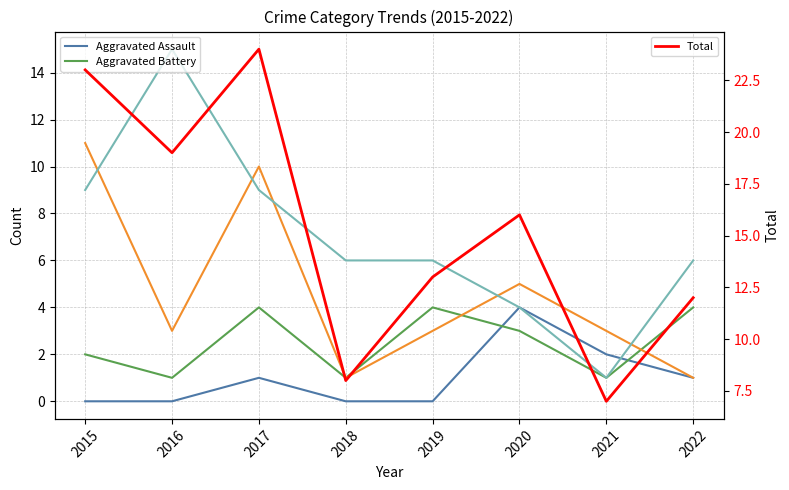

Where is Robbery nearest to the value 6?

2020